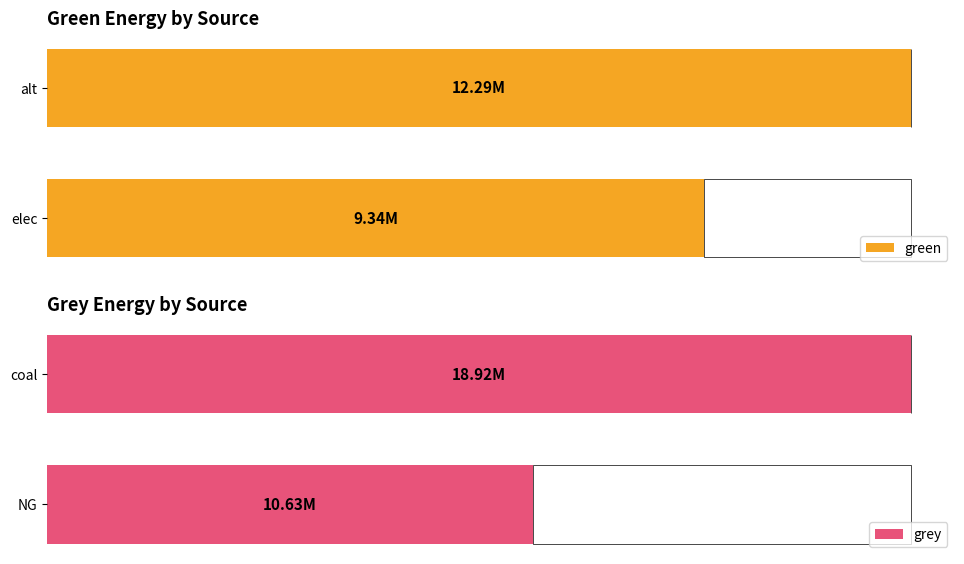

How many values in the grey series exceed 0?

2